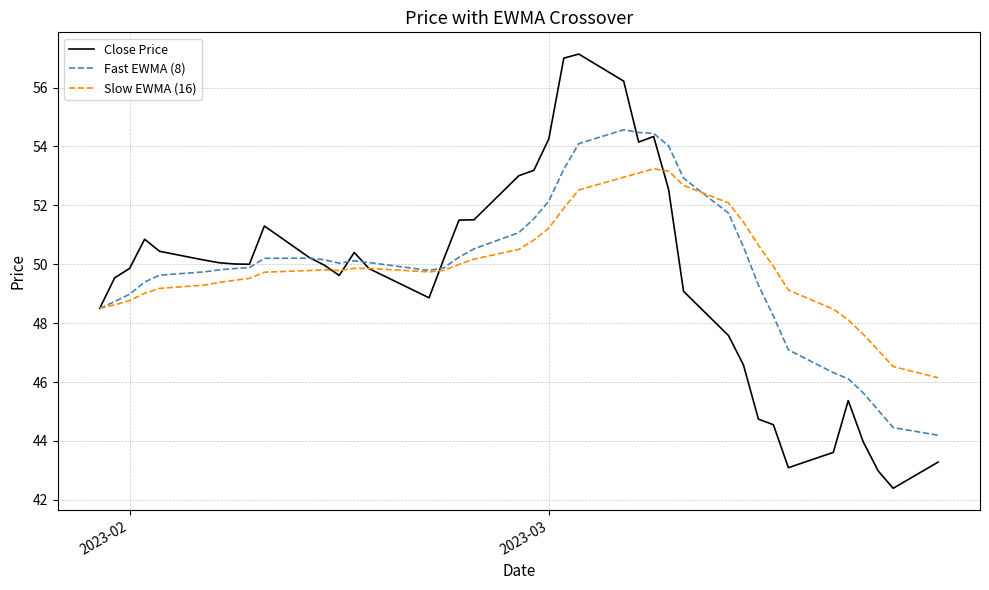

Which series has the widest spread of values?

Close Price